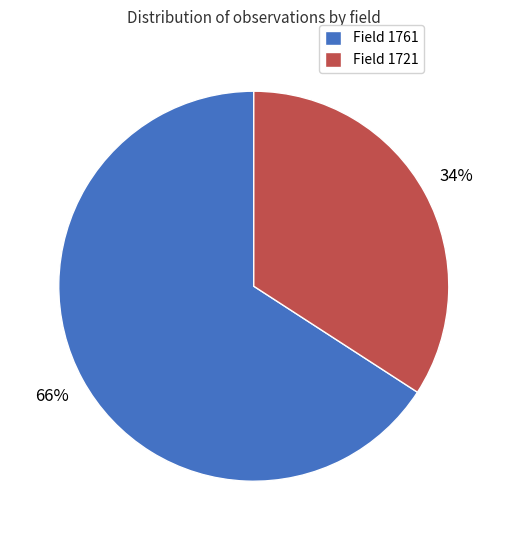

To the nearest percent, what portion does Field 1761 represent?

66%